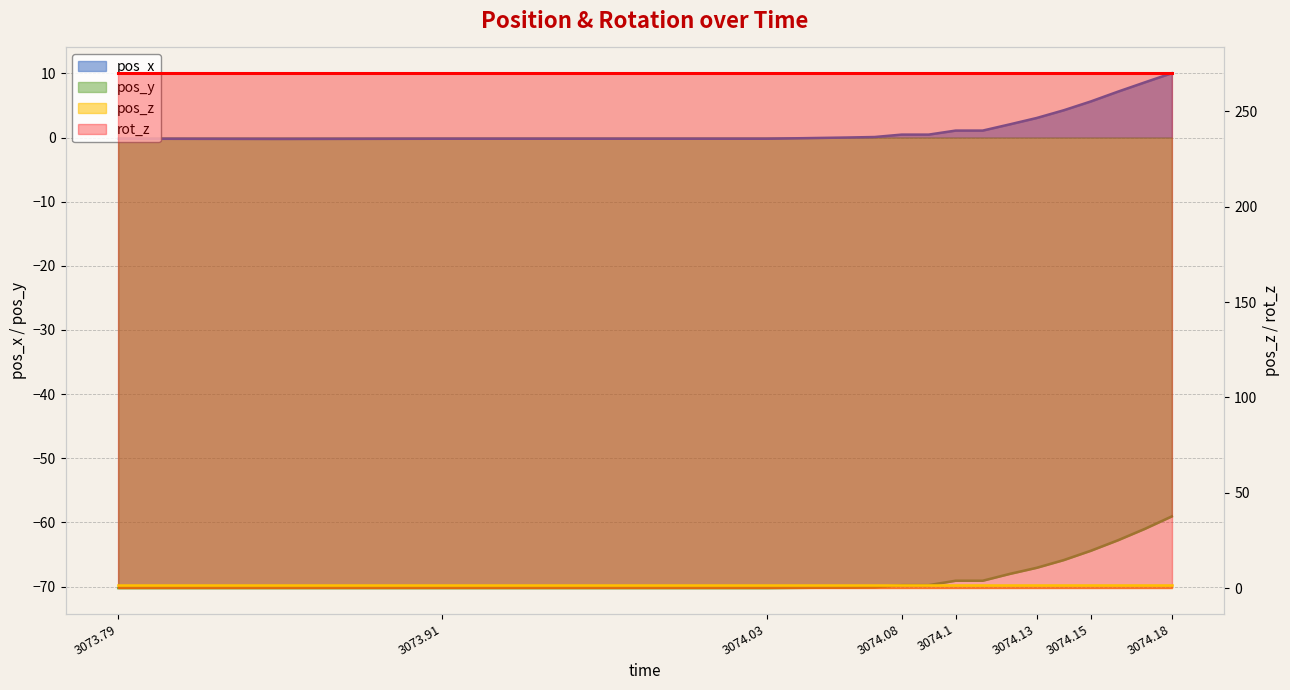

The value of pos_x at 3074.09 is 0.6. True or false?

False